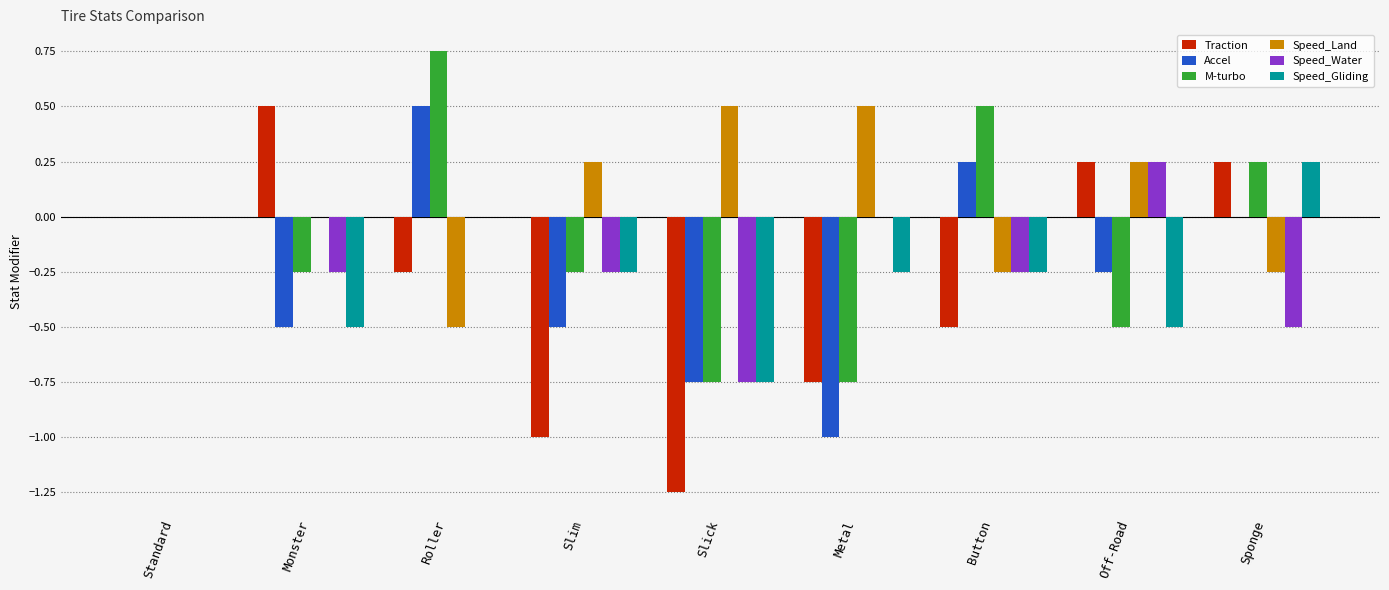

Which series changed the most between Standard and Sponge?

Speed_Water